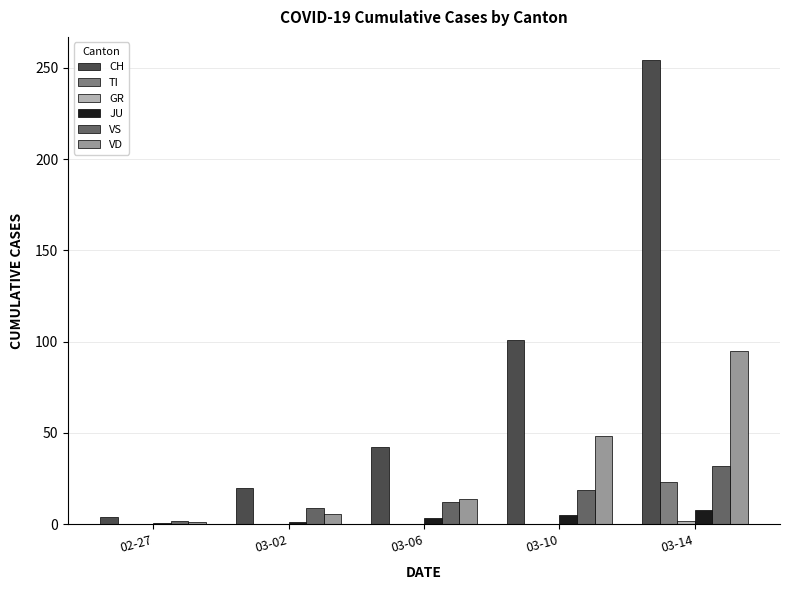

What is the maximum value for VS?

32.0